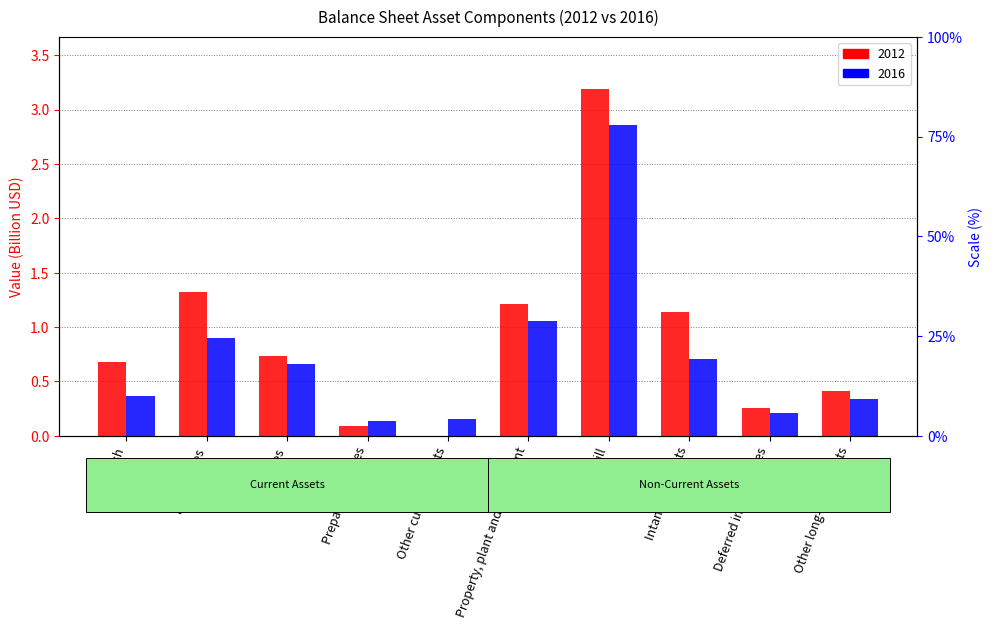

Reading left to right, transcribe all the data shown in this chart.

2012: 0.7	1.3	0.7	0.1	0.0	1.2	3.2	1.1	0.3	0.4
2016: 0.4	0.9	0.7	0.1	0.2	1.1	2.9	0.7	0.2	0.3